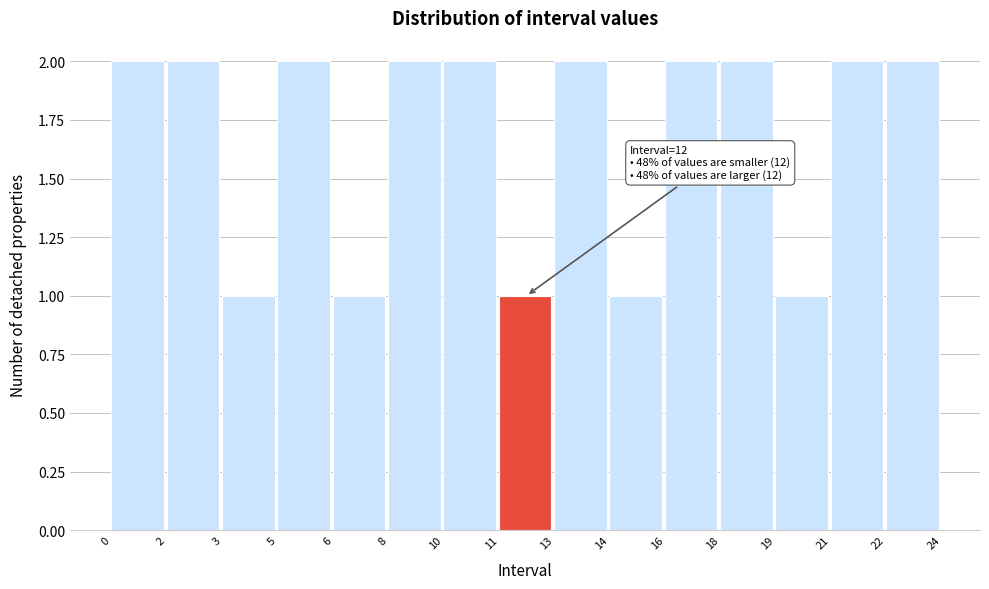

Reading left to right, what are all the values shown in this chart?

2	2	1	2	1	2	2	1	2	1	2	2	1	2	2